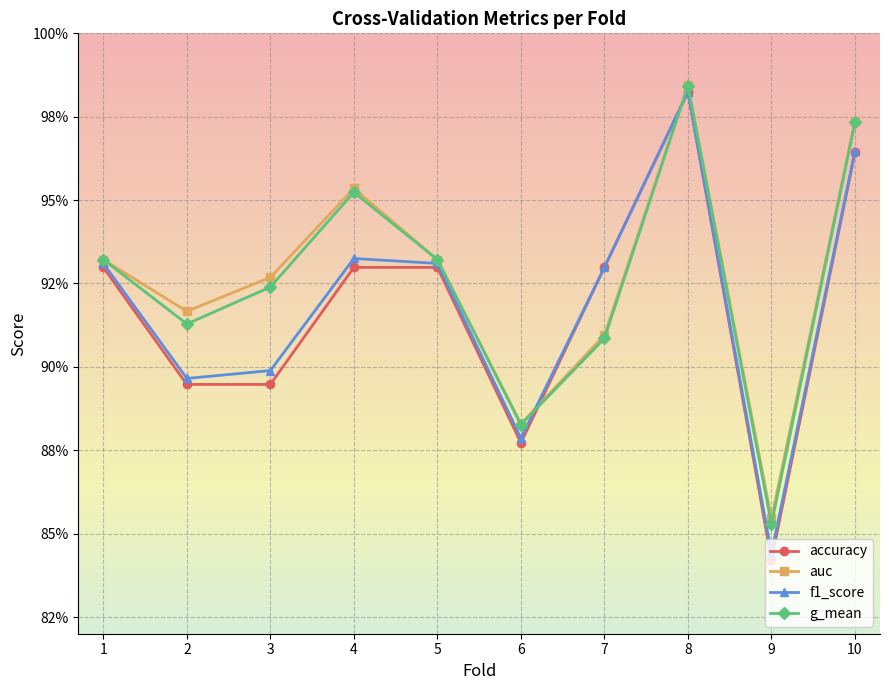

Is this an area chart (filled region under the line)?

No